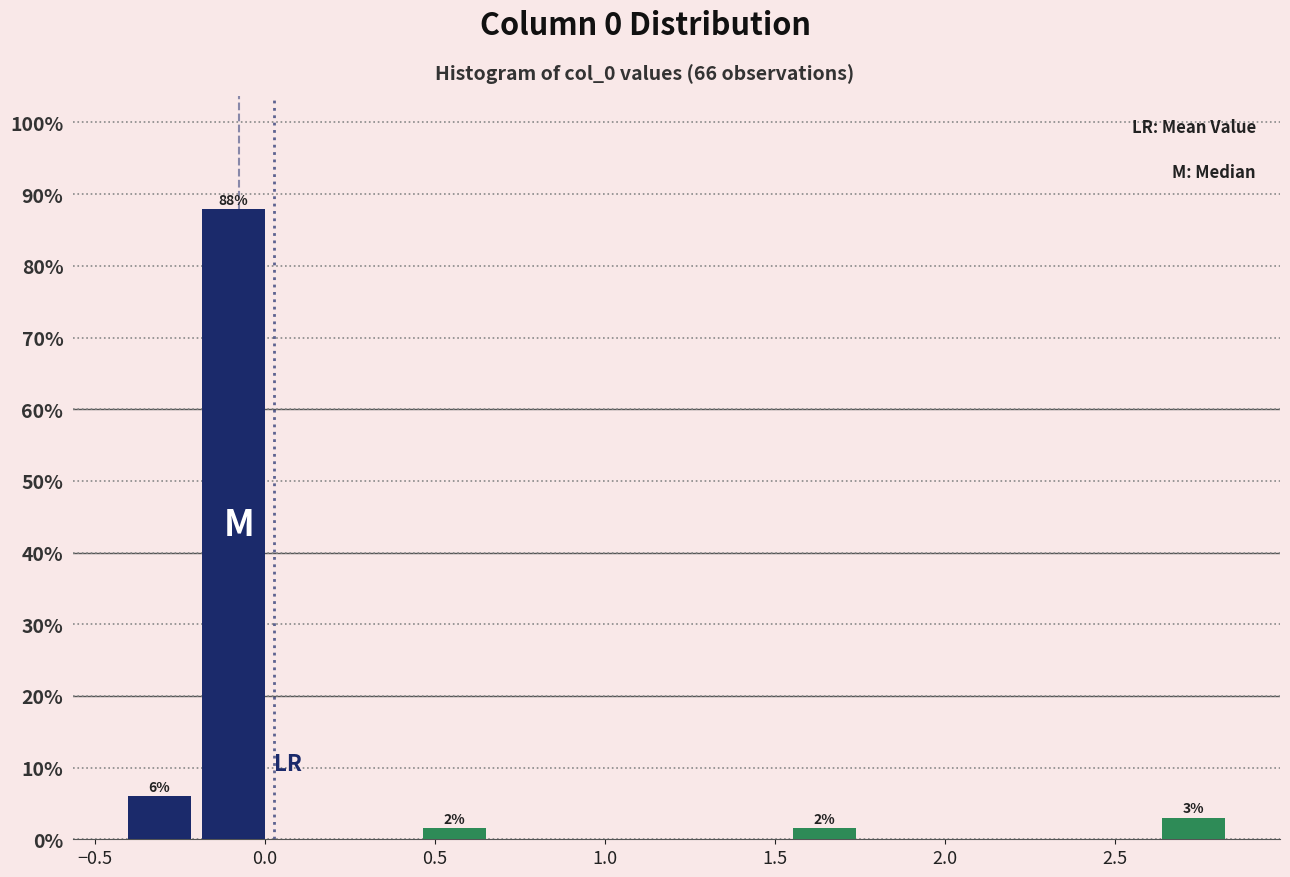

Which range on the x-axis has the tallest bar?

-0.20 to 0.00